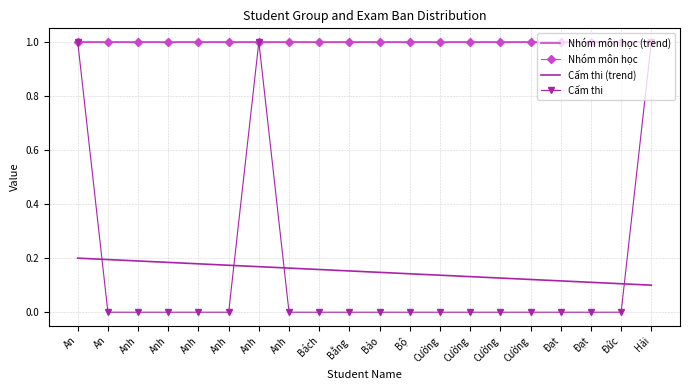

Which category has the highest value in the Cấm thi series?

An